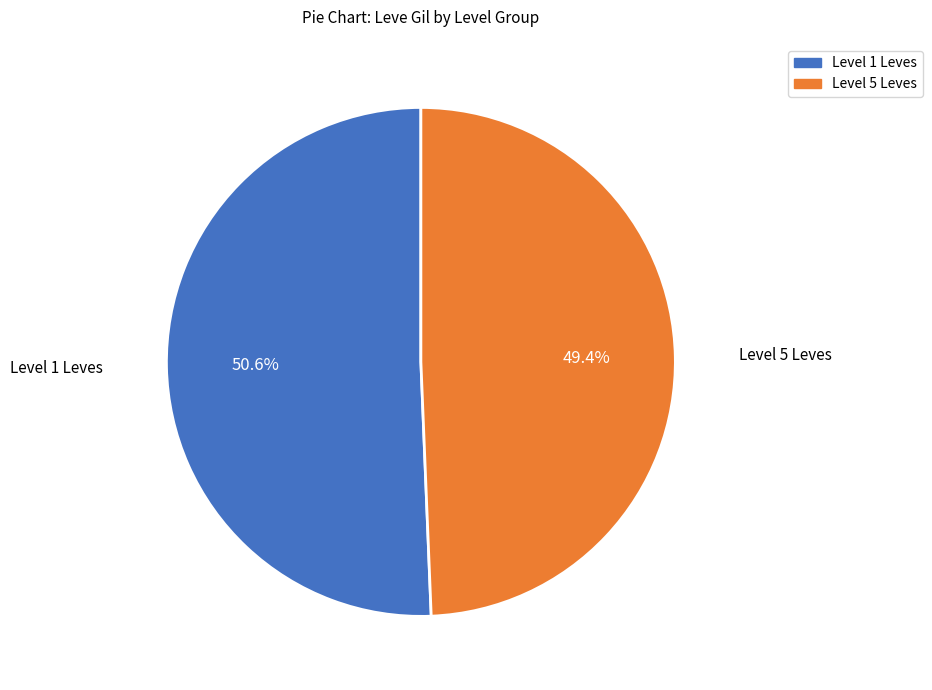

What is the ratio of the value at Level 1 Leves to the value at Level 5 Leves?

1.0